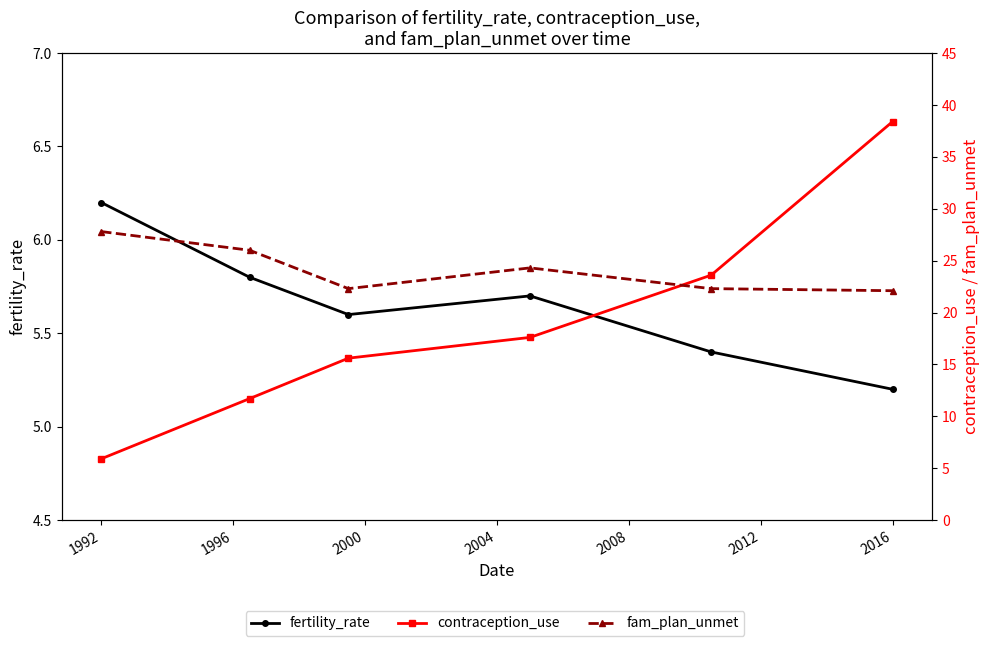

Which series has the largest range (max minus min)?

contraception_use